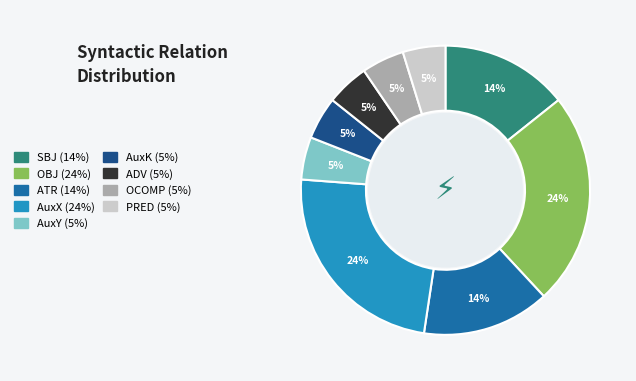

What is the ratio of the value at AuxY to the value at OCOMP?

1.0